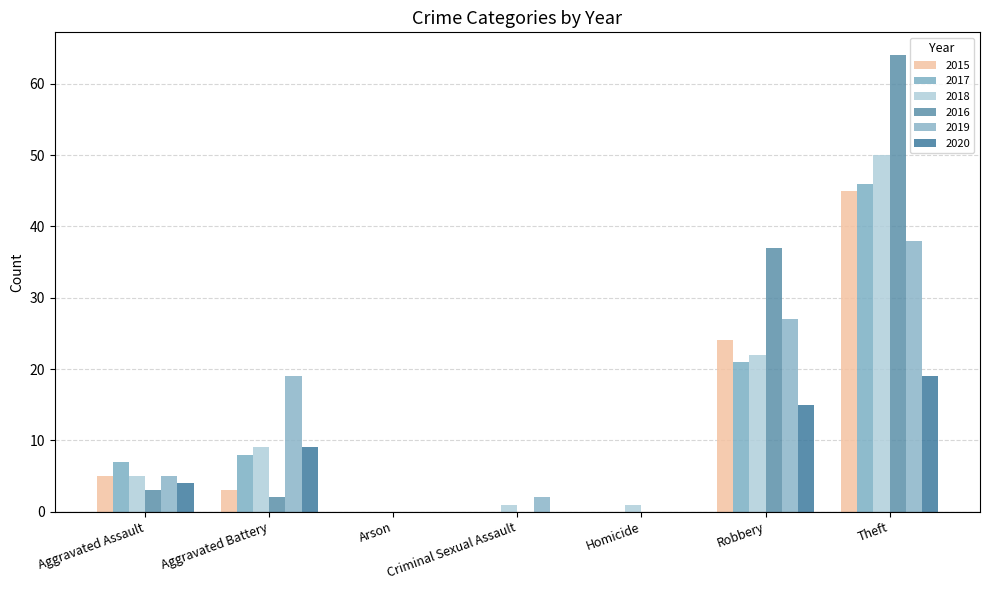

Reading left to right, transcribe all the data shown in this chart.

2015: Aggravated Assault=5	Aggravated Battery=3	Arson=0	Criminal Sexual Assault=0	Homicide=0	Robbery=24	Theft=45
2017: Aggravated Assault=7	Aggravated Battery=8	Arson=0	Criminal Sexual Assault=0	Homicide=0	Robbery=21	Theft=46
2018: Aggravated Assault=5	Aggravated Battery=9	Arson=0	Criminal Sexual Assault=1	Homicide=1	Robbery=22	Theft=50
2016: Aggravated Assault=3	Aggravated Battery=2	Arson=0	Criminal Sexual Assault=0	Homicide=0	Robbery=37	Theft=64
2019: Aggravated Assault=5	Aggravated Battery=19	Arson=0	Criminal Sexual Assault=2	Homicide=0	Robbery=27	Theft=38
2020: Aggravated Assault=4	Aggravated Battery=9	Arson=0	Criminal Sexual Assault=0	Homicide=0	Robbery=15	Theft=19